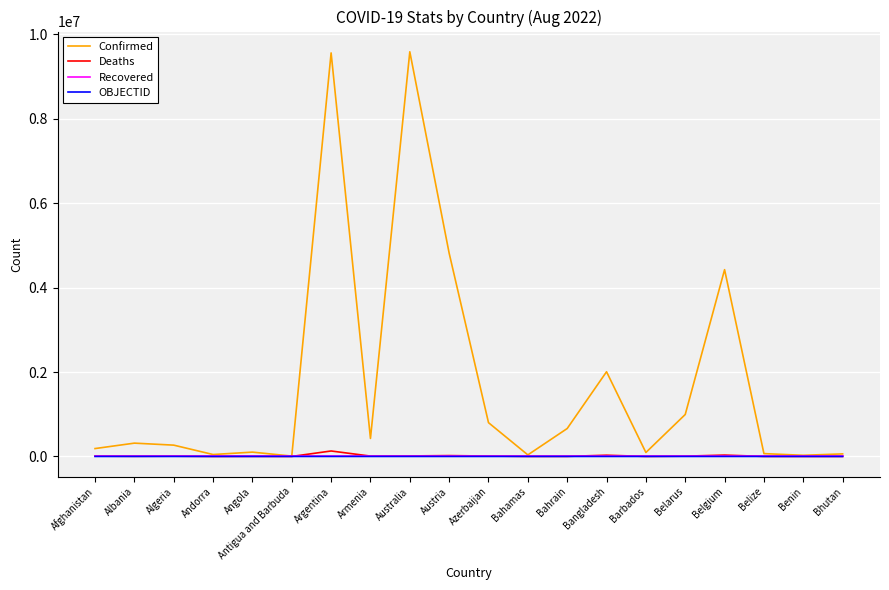

What is the minimum value for Deaths?

21